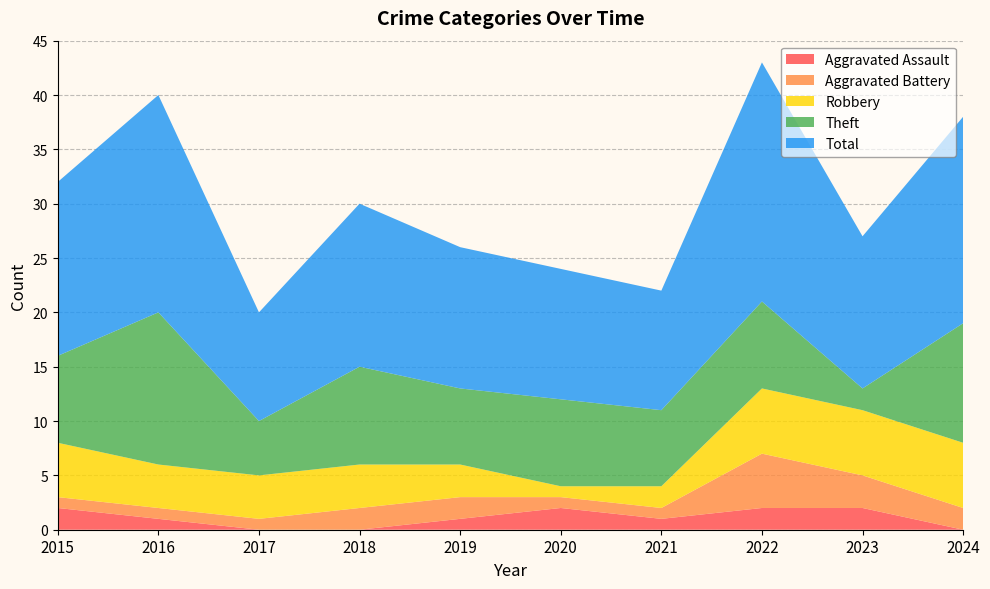

Reading left to right, what are all the values shown in this chart?

Aggravated Assault: 2015=2	2016=1	2017=0	2018=0	2019=1	2020=2	2021=1	2022=2	2023=2	2024=0
Aggravated Battery: 2015=1	2016=1	2017=1	2018=2	2019=2	2020=1	2021=1	2022=5	2023=3	2024=2
Robbery: 2015=5	2016=4	2017=4	2018=4	2019=3	2020=1	2021=2	2022=6	2023=6	2024=6
Theft: 2015=8	2016=14	2017=5	2018=9	2019=7	2020=8	2021=7	2022=8	2023=2	2024=11
Total: 2015=16	2016=20	2017=10	2018=15	2019=13	2020=12	2021=11	2022=22	2023=14	2024=19